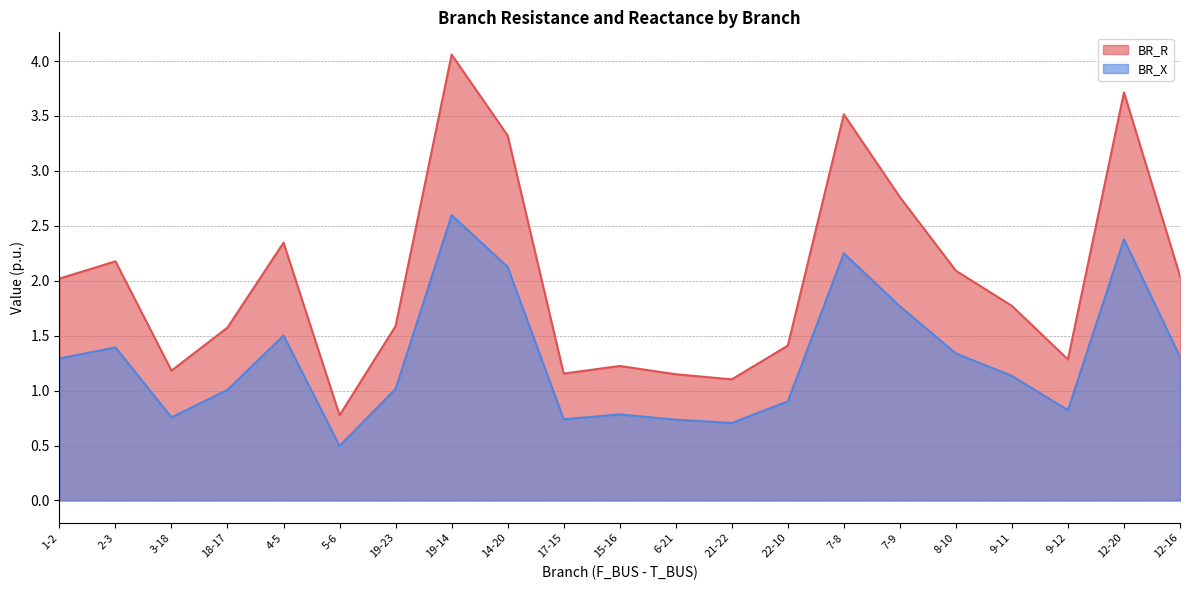

Which has a higher value, 4-5 or 15-16?

4-5